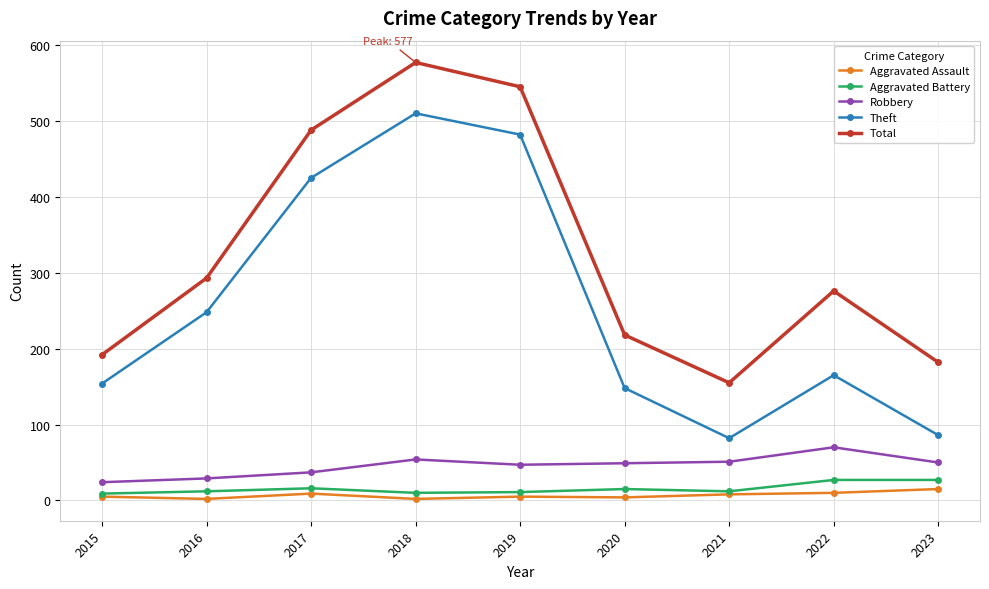

Is this an area chart (filled region under the line)?

No